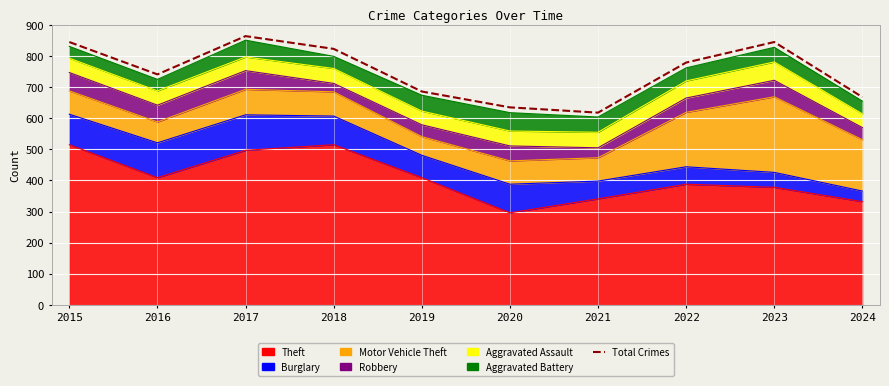

Where is the first local minimum?

2016